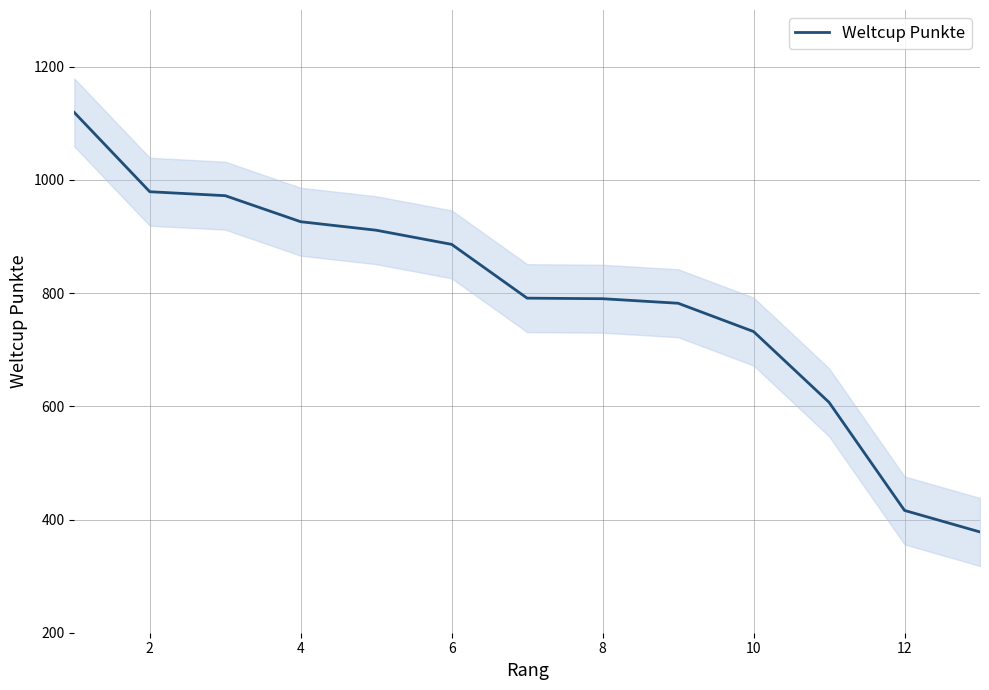

The value of Weltcup Punkte at 6 is 886. True or false?

True